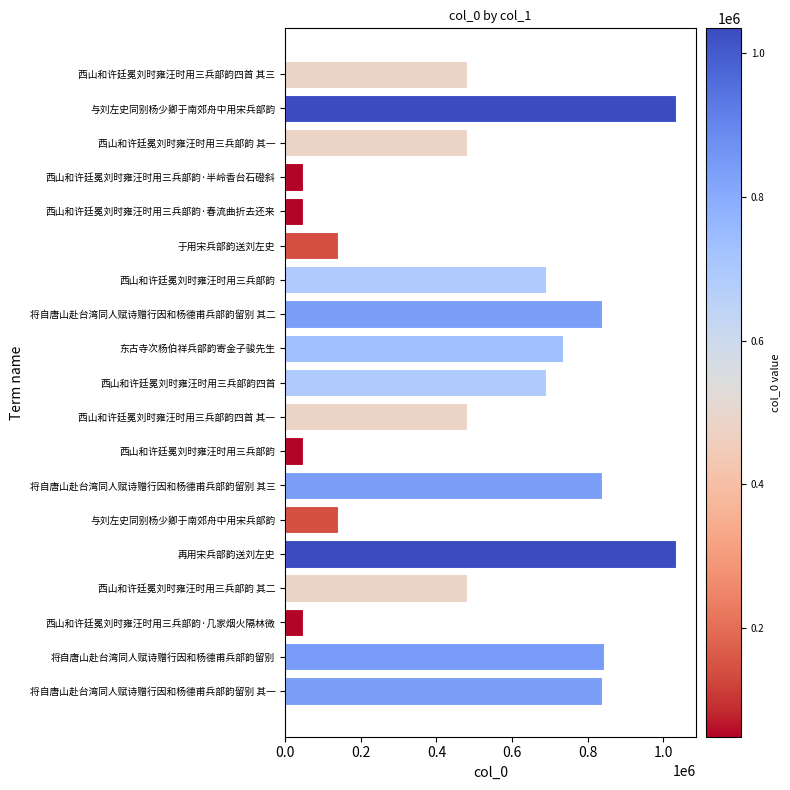

What is the maximum value shown in the chart?

1034602